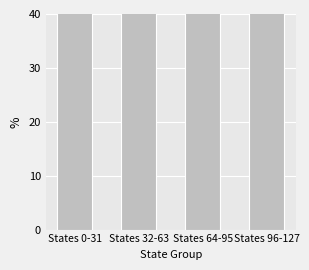

Where is the data nearest to the value 50?

States 0-31